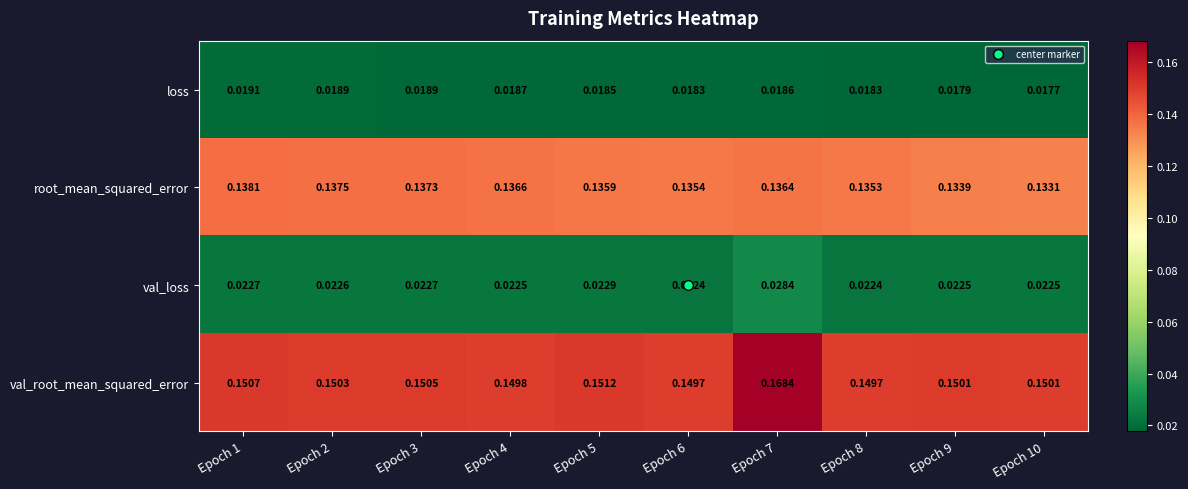

Rank the series at Epoch 6 from highest to lowest value.

val_root_mean_squared_error, root_mean_squared_error, val_loss, loss